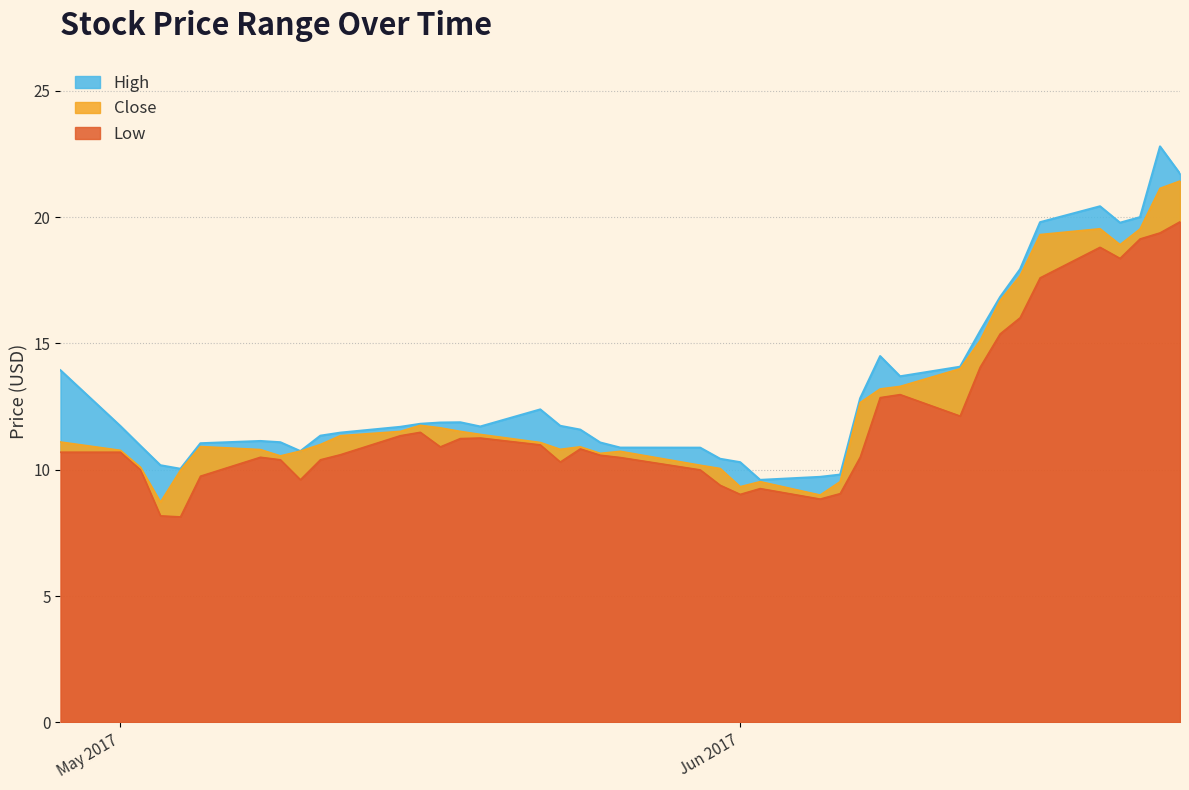

Reading left to right, list all the values displayed in this chart.

High: 13.9	11.7	10.9	10.2	10.0	11.1	11.1	11.1	10.7	11.3	11.5	11.7	11.8	11.9	11.9	11.7	12.4	11.7	11.6	11.1	10.9	10.9	10.4	10.3	9.6	9.7	9.8	12.8	14.5	13.7	14.1	15.5	16.8	17.9	19.8	20.4	19.8	20.0	22.8	21.7
Close: 11.1	10.8	10.1	8.7	10.0	10.9	10.8	10.6	10.7	11.0	11.3	11.5	11.8	11.7	11.5	11.4	11.1	10.8	10.9	10.7	10.7	10.2	10.1	9.3	9.5	9.0	9.5	12.7	13.2	13.3	14.0	15.1	16.7	17.7	19.3	19.5	18.9	19.5	21.1	21.4
Low: 10.7	10.7	10.0	8.2	8.1	9.8	10.5	10.4	9.6	10.4	10.6	11.4	11.5	10.9	11.2	11.3	11.0	10.3	10.8	10.6	10.5	10.0	9.4	9.0	9.3	8.8	9.1	10.5	12.9	13.0	12.1	14.1	15.4	16.0	17.6	18.8	18.4	19.1	19.4	19.8